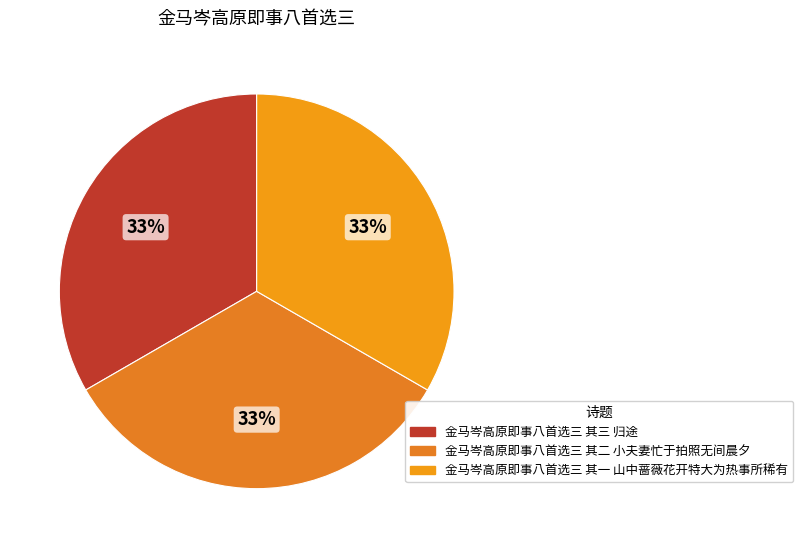

Count the number of slices in the pie.

3